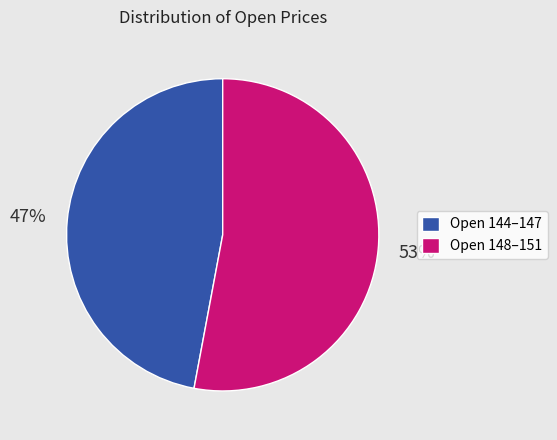

Rank the categories by value from highest to lowest.

Open 148–151, Open 144–147